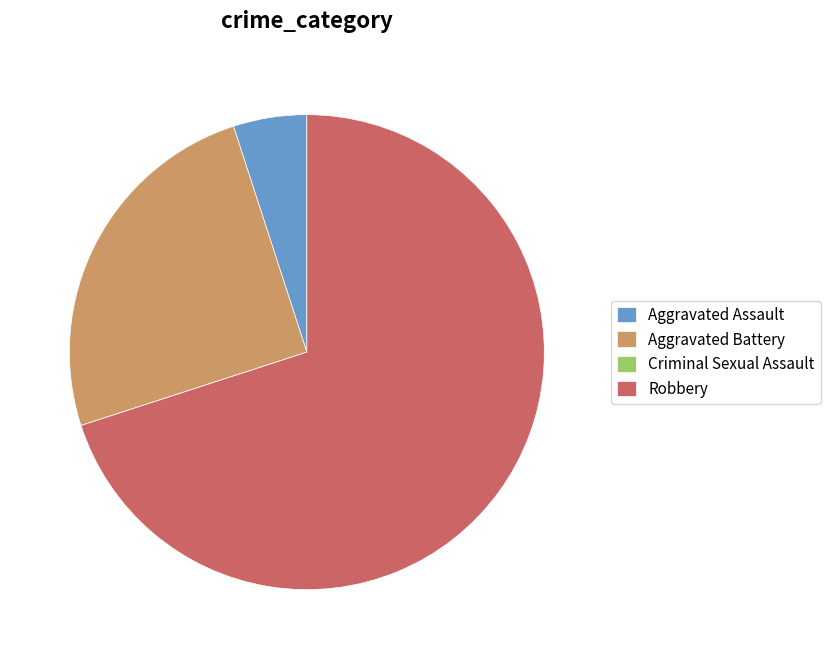

The Aggravated Assault slice represents 19% of the pie. True or false?

False